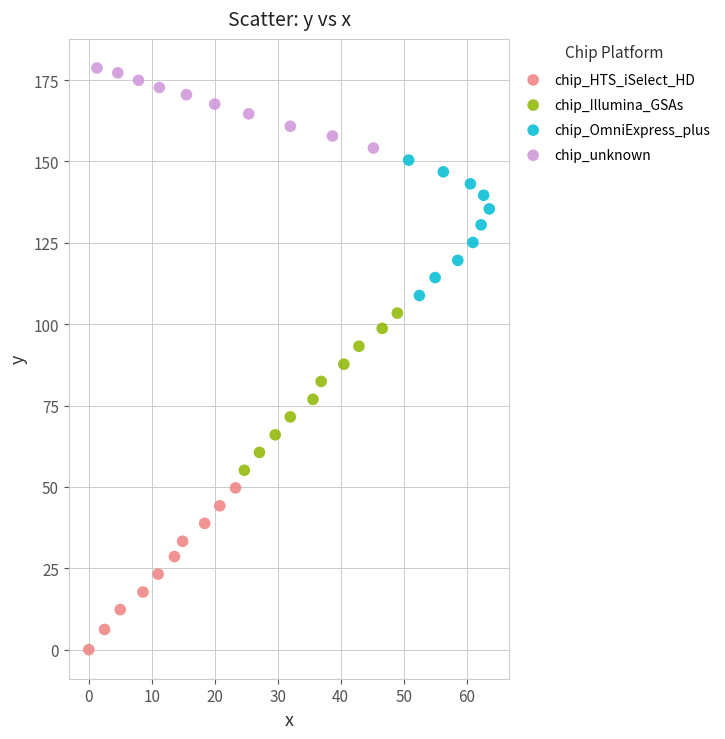

Which series contains the lowest Y value?

chip_HTS_iSelect_HD